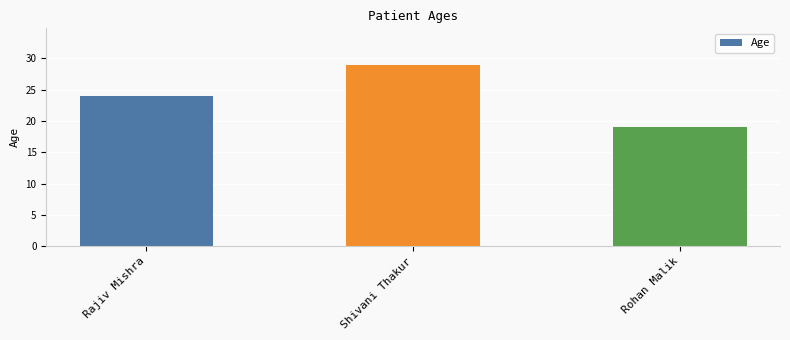

List the labels in order of value, largest first.

Shivani Thakur, Rajiv Mishra, Rohan Malik